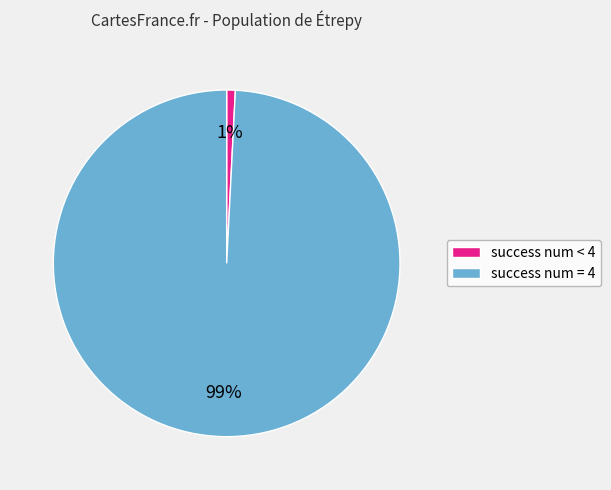

To the nearest percent, what is the average slice percentage?

50%